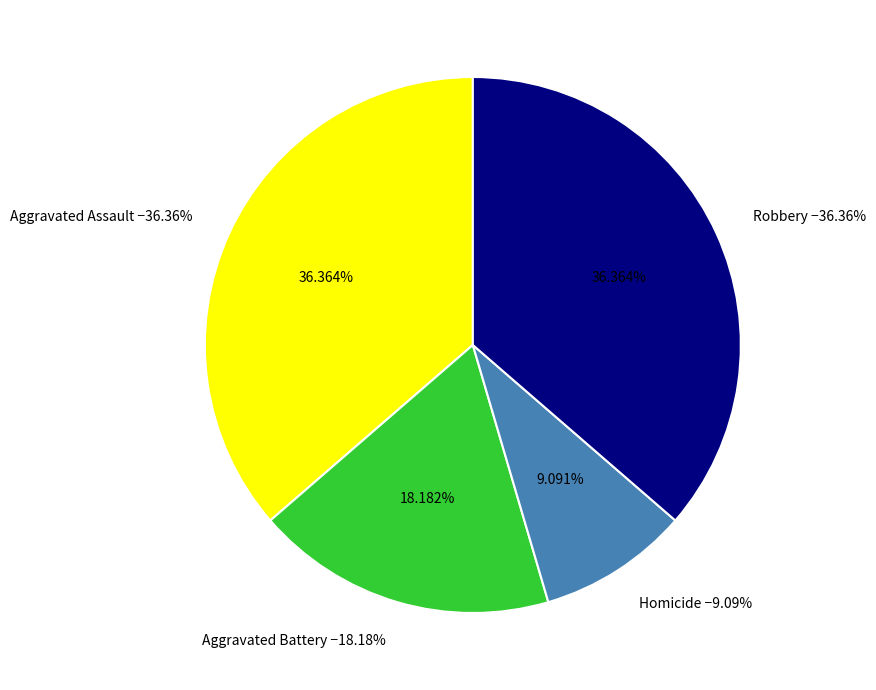

To the nearest percent, what is the difference between the Robbery and Homicide slice percentages?

27%